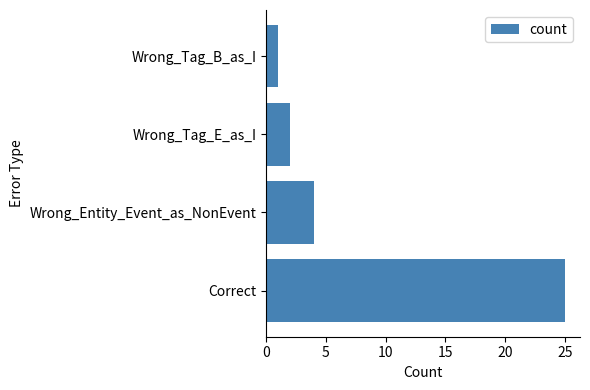

What is the minimum value shown in the chart?

1